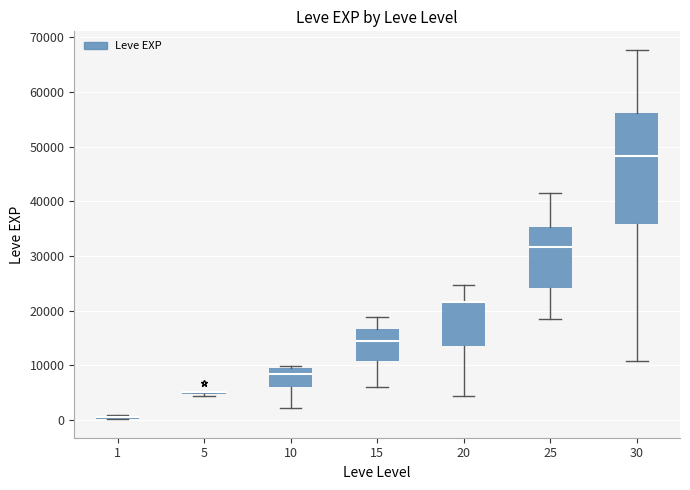

Where does the median line of the box at x = 25 sit on the y-axis? The values are not printed on the chart, so give them approximately, as read against the axis.

32000